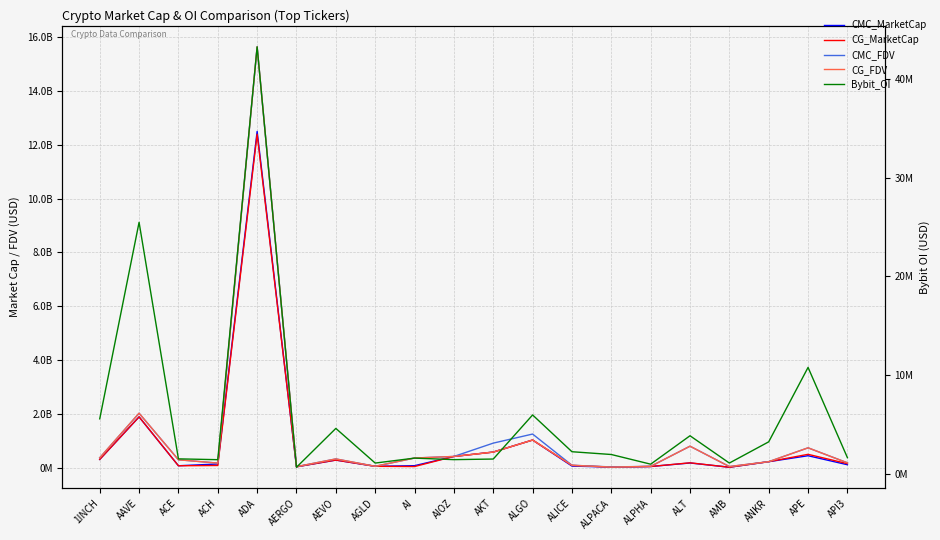

Which series changed the most between ANKR and APE?

CMC_FDV